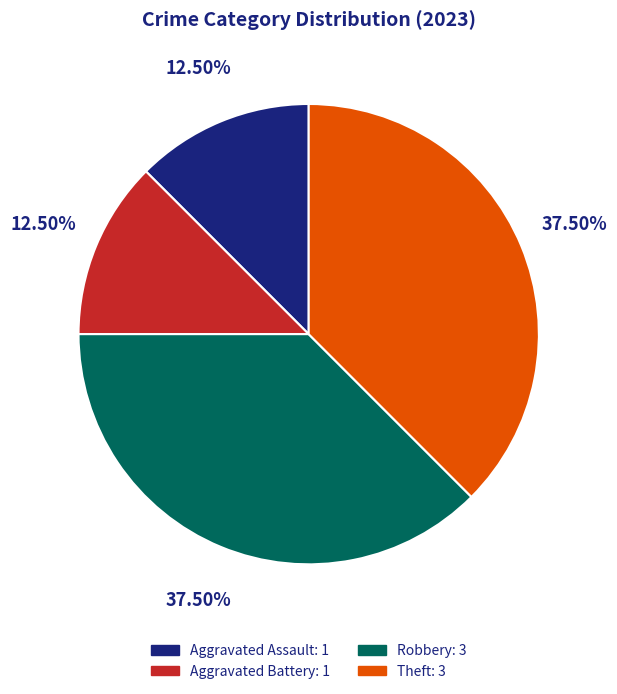

Does any single category account for the majority?

No